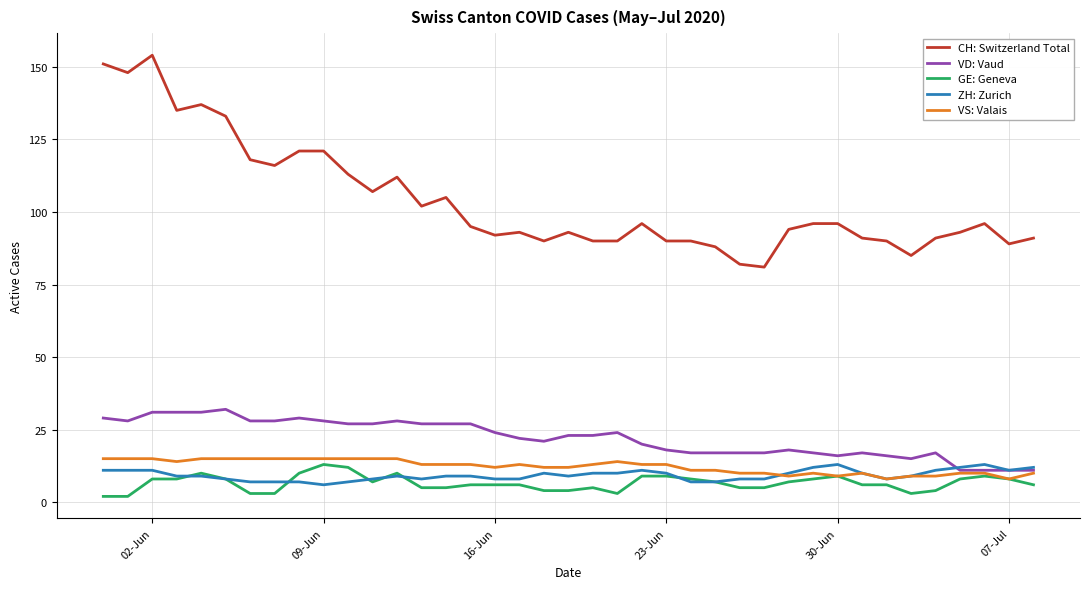

Which series has the largest total across all categories?

CH: Switzerland Total